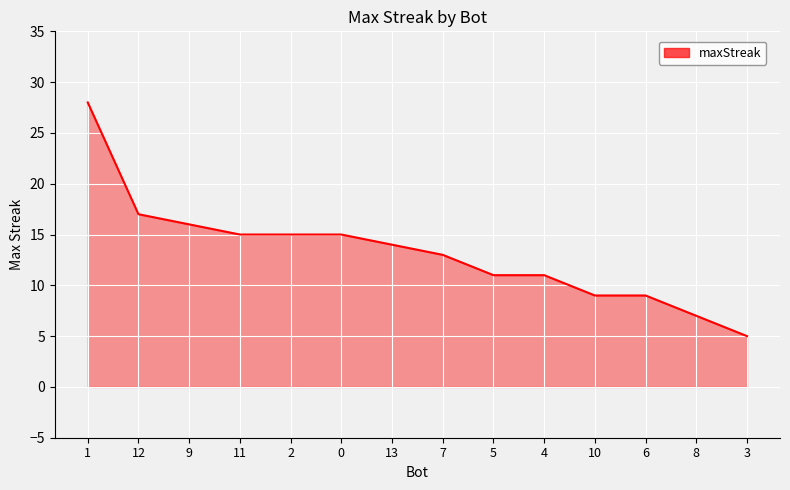

What is the sum of the values at 4 and 7?

24